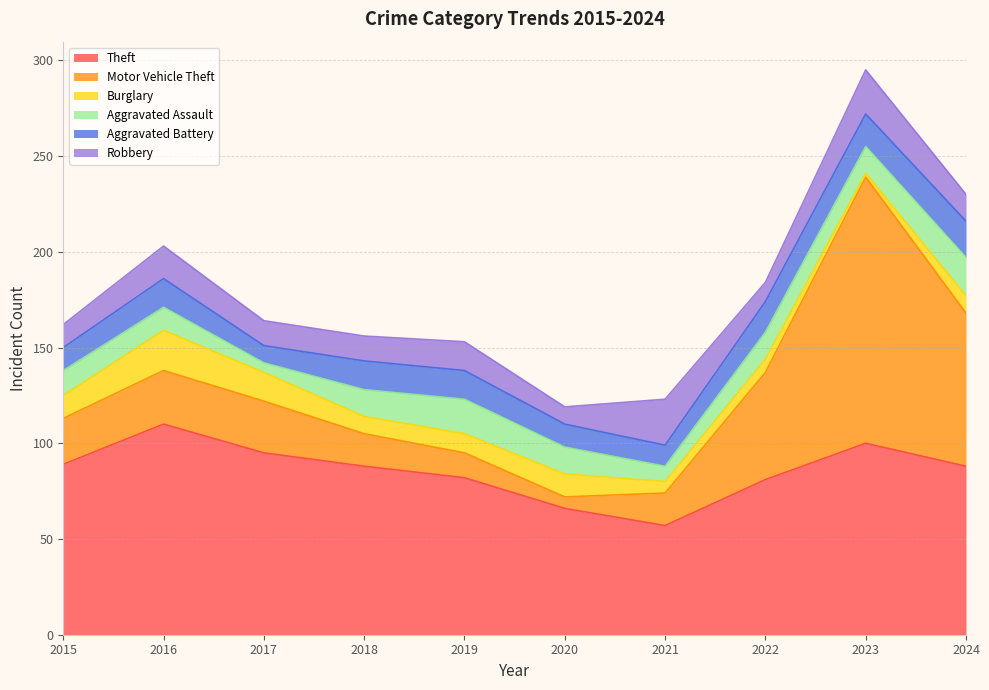

True or false: Aggravated Battery has more than 1 points higher than both neighbors.

False